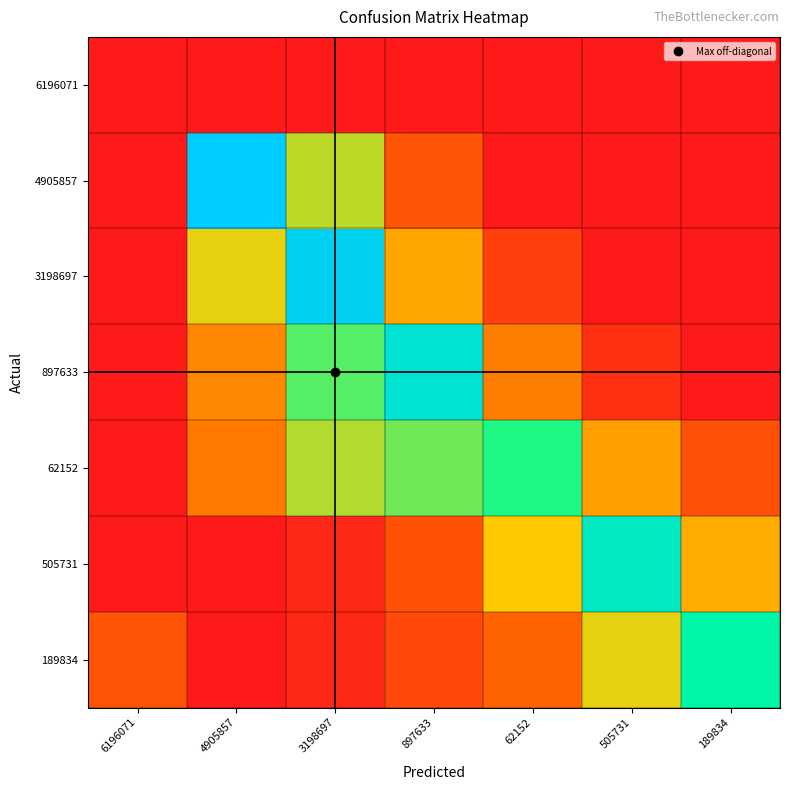

Which series has the largest total across all categories?

62152